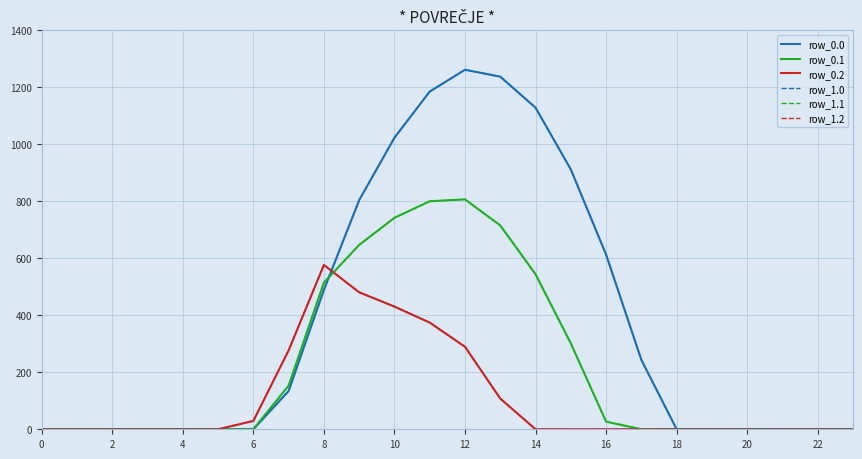

Reading left to right, what are all the values shown in this chart?

row_0.0: 0.0	0.0	0.0	0.0	0.0	0.0	0.0	134.3	489.3	804.0	1023.2	1185.2	1261.6	1237.4	1128.6	911.8	613.0	243.5	0.0	0.0	0.0	0.0	0.0	0.0
row_0.1: 0.0	0.0	0.0	0.0	0.0	0.0	0.0	153.2	514.8	646.9	742.1	800.2	806.9	715.3	544.1	301.4	26.8	0.0	0.0	0.0	0.0	0.0	0.0	0.0
row_0.2: 0.0	0.0	0.0	0.0	0.0	0.0	29.3	276.9	576.6	480.7	430.5	374.4	289.5	107.8	0.0	0.0	0.0	0.0	0.0	0.0	0.0	0.0	0.0	0.0
row_1.0: 0.0	0.0	0.0	0.0	0.0	0.0	0.0	134.3	489.3	804.0	1023.2	1185.2	1261.6	1237.4	1128.6	911.8	613.0	243.5	0.0	0.0	0.0	0.0	0.0	0.0
row_1.1: 0.0	0.0	0.0	0.0	0.0	0.0	0.0	153.2	514.8	646.9	742.1	800.2	806.9	715.3	544.1	301.4	26.8	0.0	0.0	0.0	0.0	0.0	0.0	0.0
row_1.2: 0.0	0.0	0.0	0.0	0.0	0.0	29.3	276.9	576.6	480.7	430.5	374.4	289.5	107.8	0.0	0.0	0.0	0.0	0.0	0.0	0.0	0.0	0.0	0.0